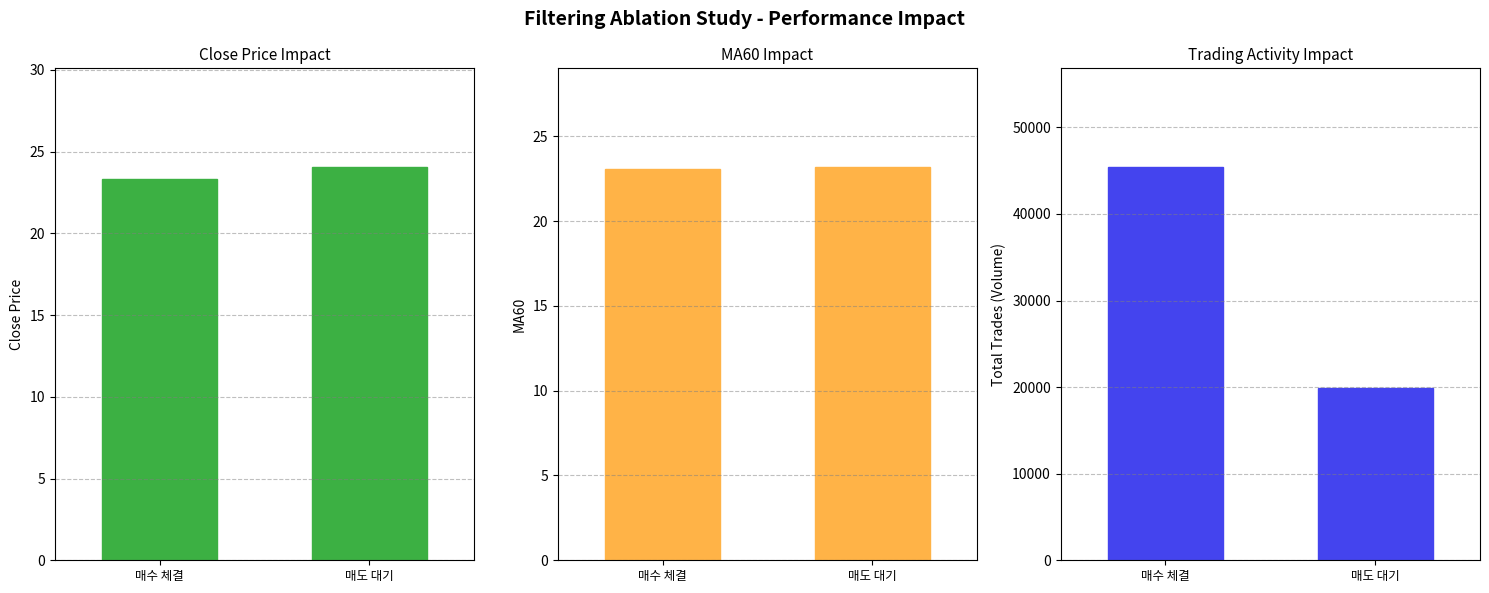

Between 매수 체결 and 매도 대기, which is larger?

매도 대기